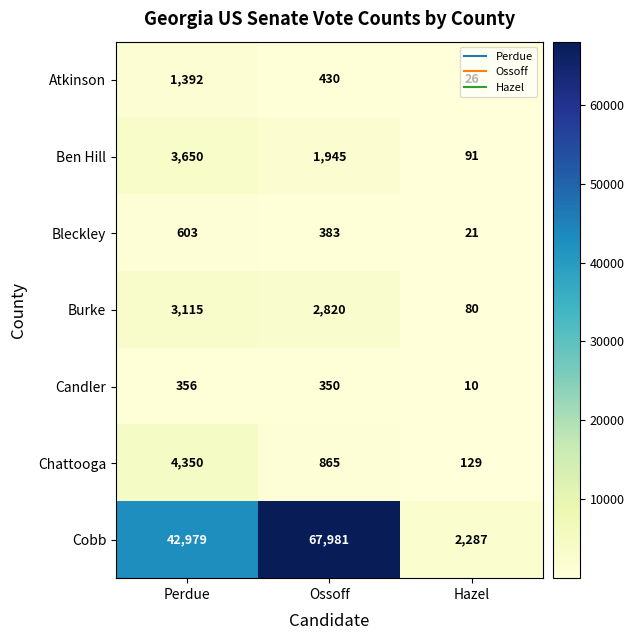

What is the difference between the Ben Hill values at Perdue and Ossoff?

1705